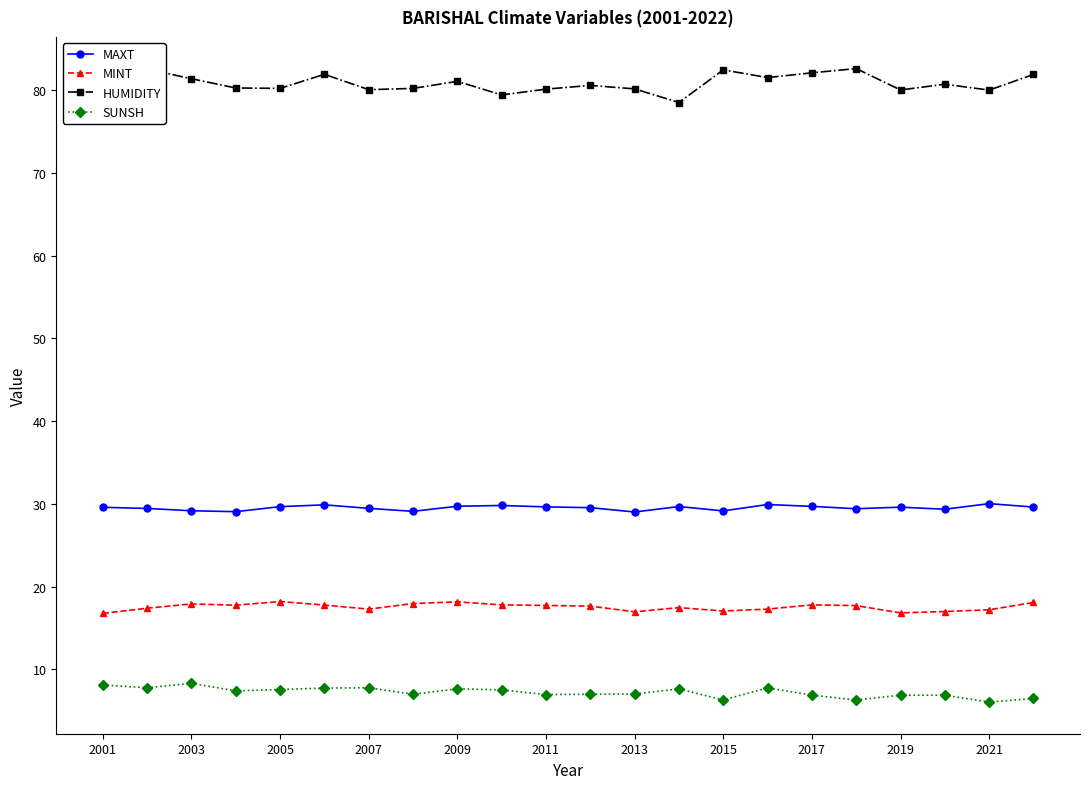

How many categories are shown in the chart?

22